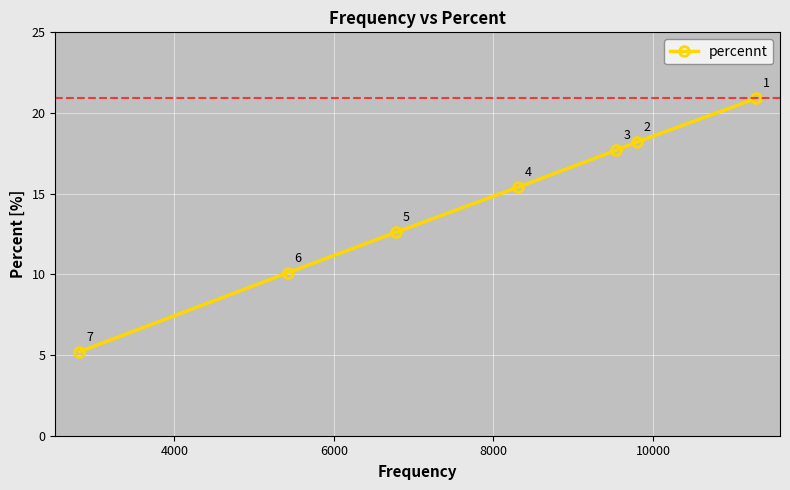

What is the average value?

14.3